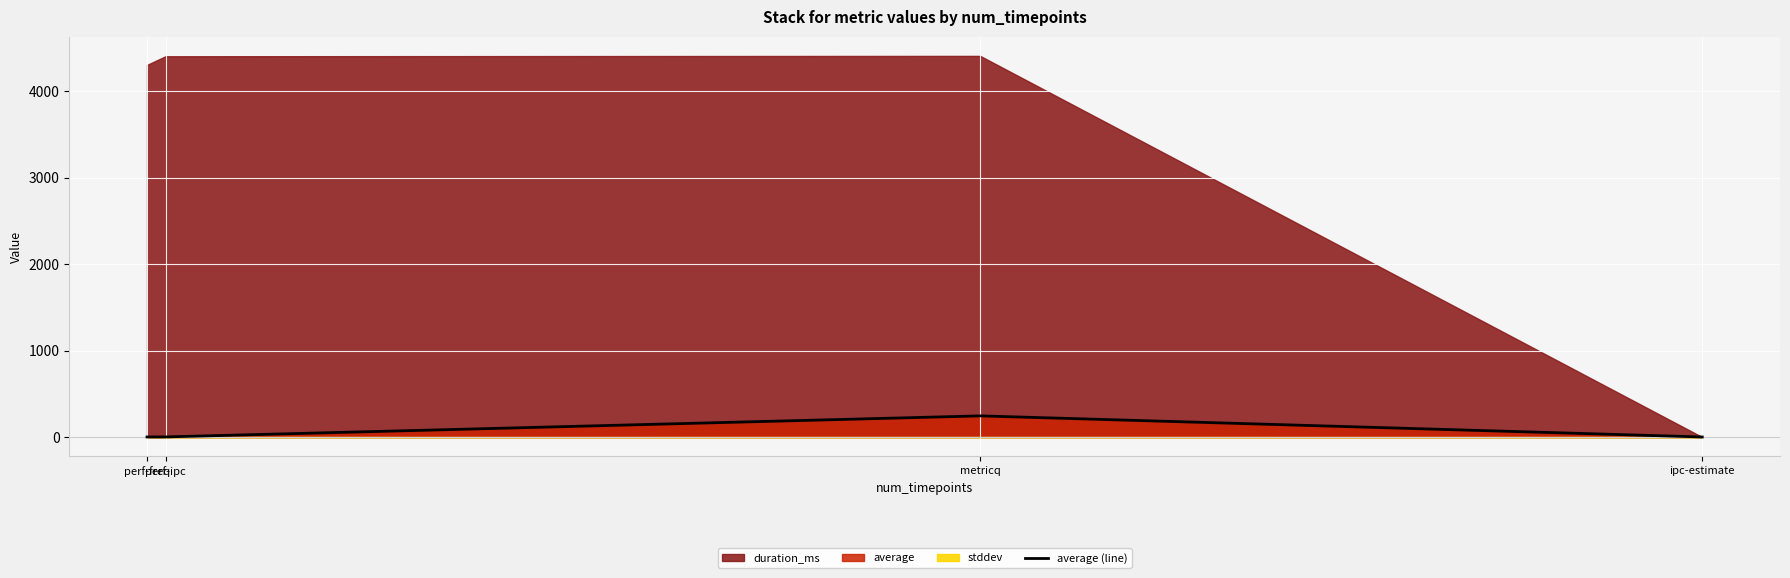

What is the approximate value at ipc-estimate?

1.2